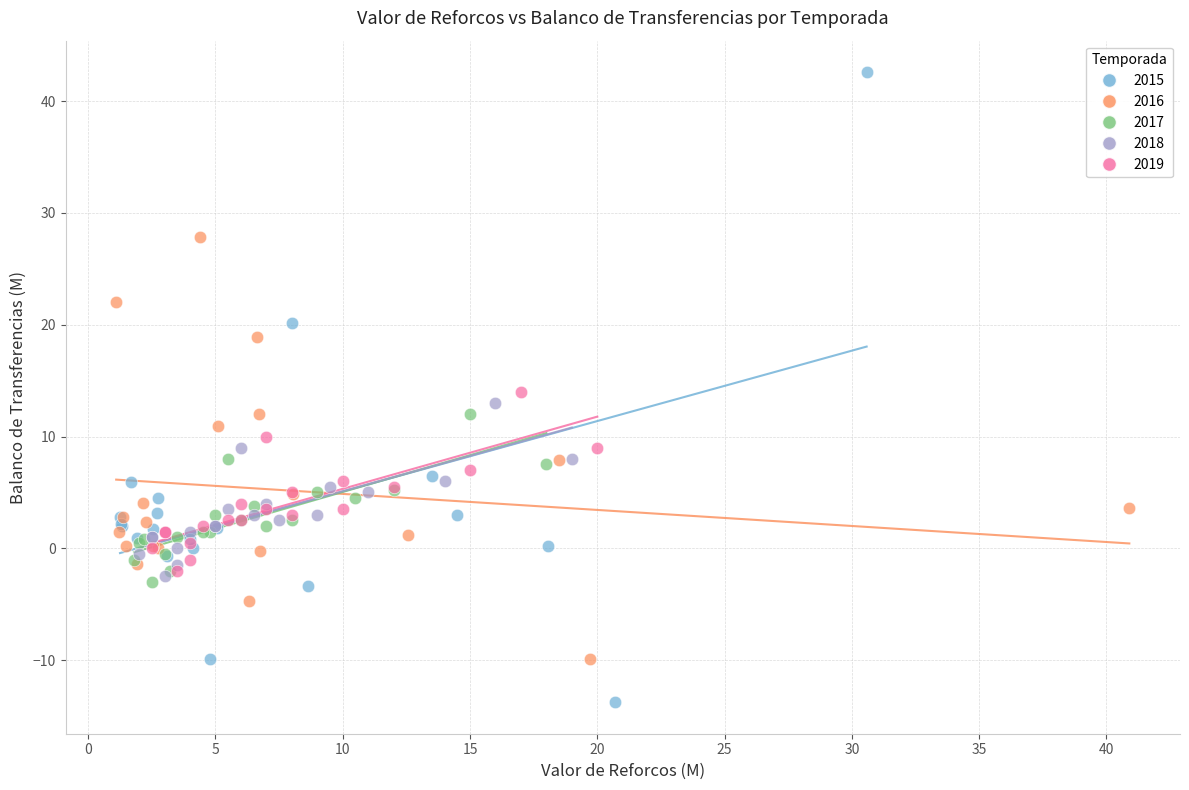

Which series reaches the minimum Y coordinate?

2015